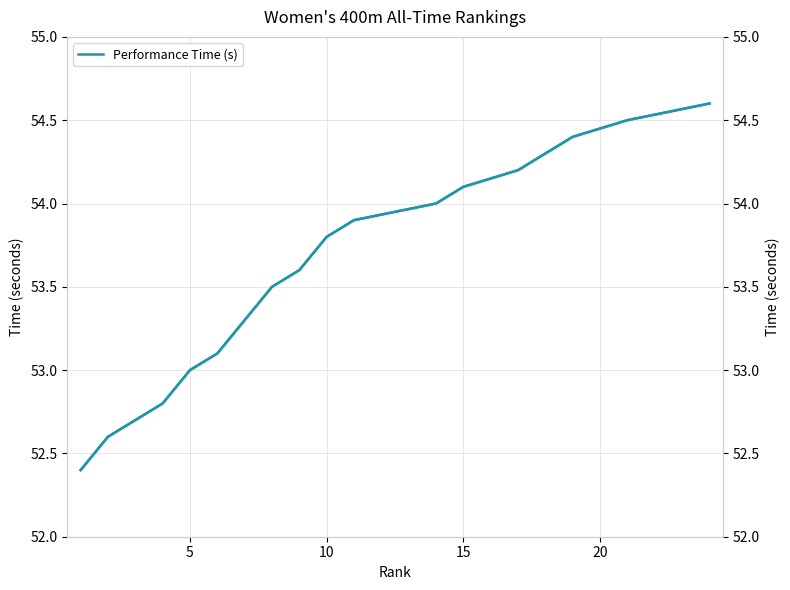

Between 14 and 24, which series saw the biggest shift?

Performance Time (s)